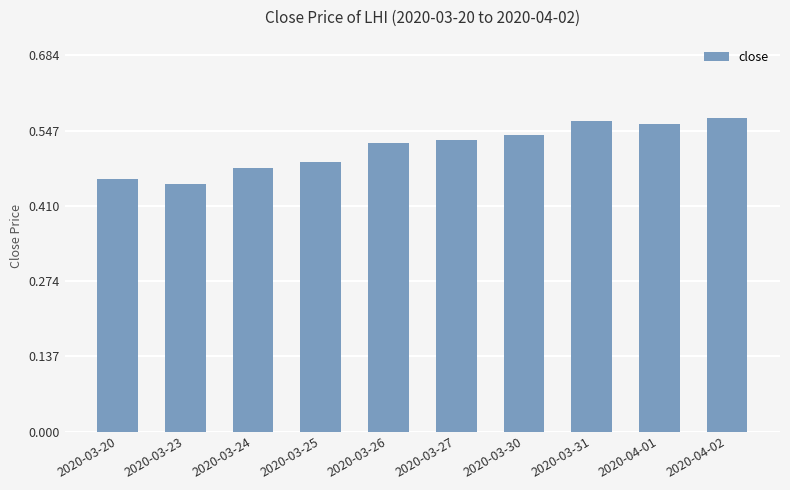

Does the chart contain any negative values?

No